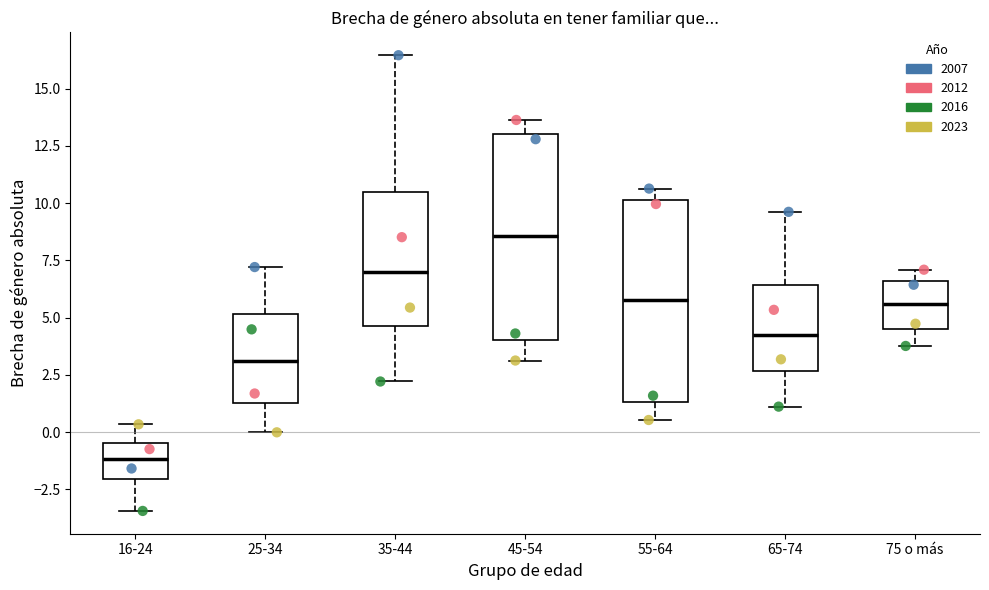

Reading left to right, read every box against the y-axis: the position of its median line, the range the box covers, and the ends of its whiskers. The values are not printed on the chart, so give them approximately, as read against the axis.

16-24: median -1.0, box -2.0 to -0.5, whiskers -3.5 to 0.5
25-34: median 3.0, box 1.5 to 5.0, whiskers 0.0 to 7.0
35-44: median 7.0, box 4.5 to 10.5, whiskers 2.0 to 16.5
45-54: median 8.5, box 4.0 to 13.0, whiskers 3.0 to 13.5
55-64: median 6.0, box 1.5 to 10.0, whiskers 0.5 to 10.5
65-74: median 4.5, box 2.5 to 6.5, whiskers 1.0 to 9.5
75 o más: median 5.5, box 4.5 to 6.5, whiskers 4.0 to 7.0